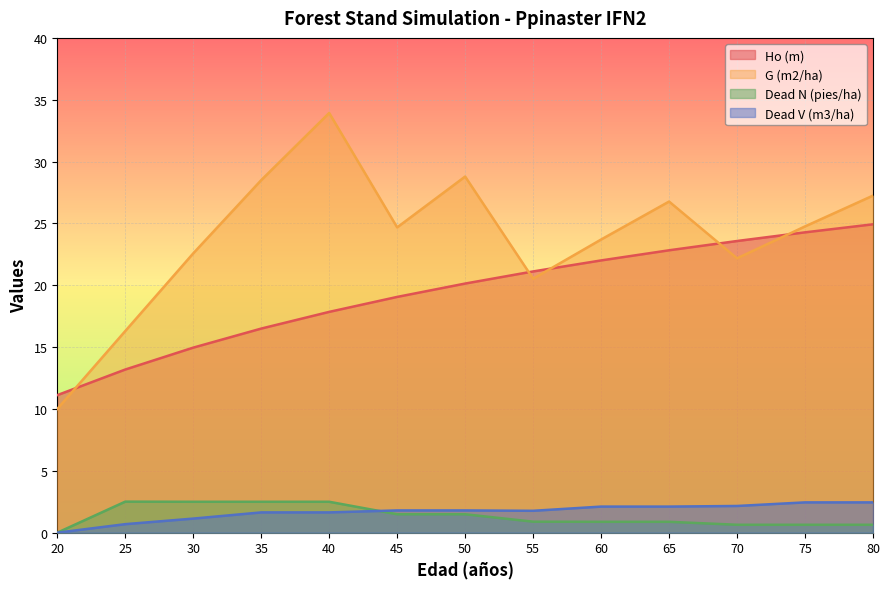

Is the value of Ho (m) at 35 greater than the value of G (m2/ha) at 25?

Yes